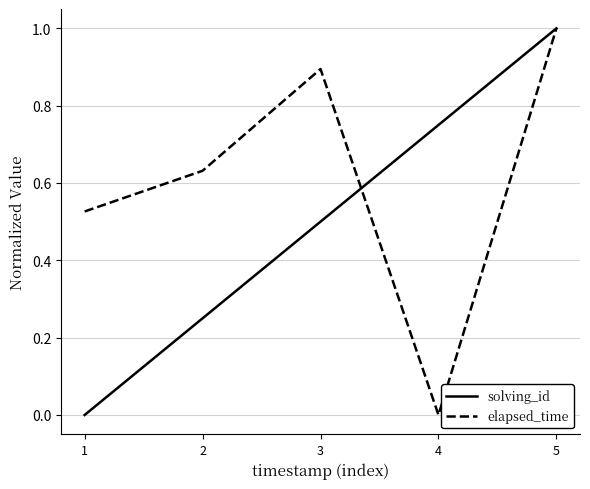

True or false: solving_id has more than 1 interior local peaks.

False